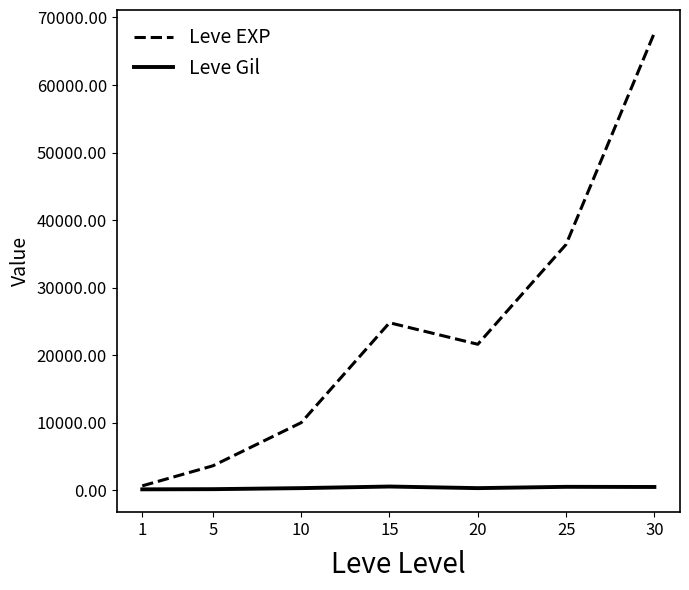

Between 5 and 20, which series saw the biggest shift?

Leve EXP